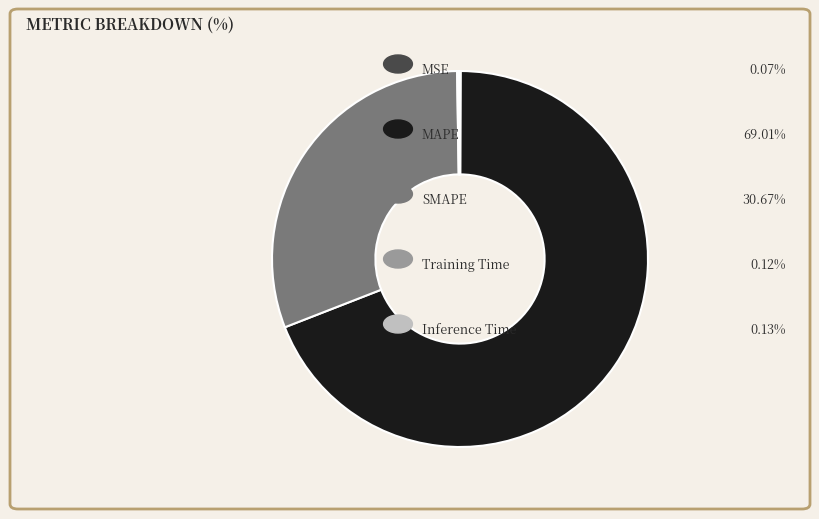

Is there a majority slice in this chart?

Yes